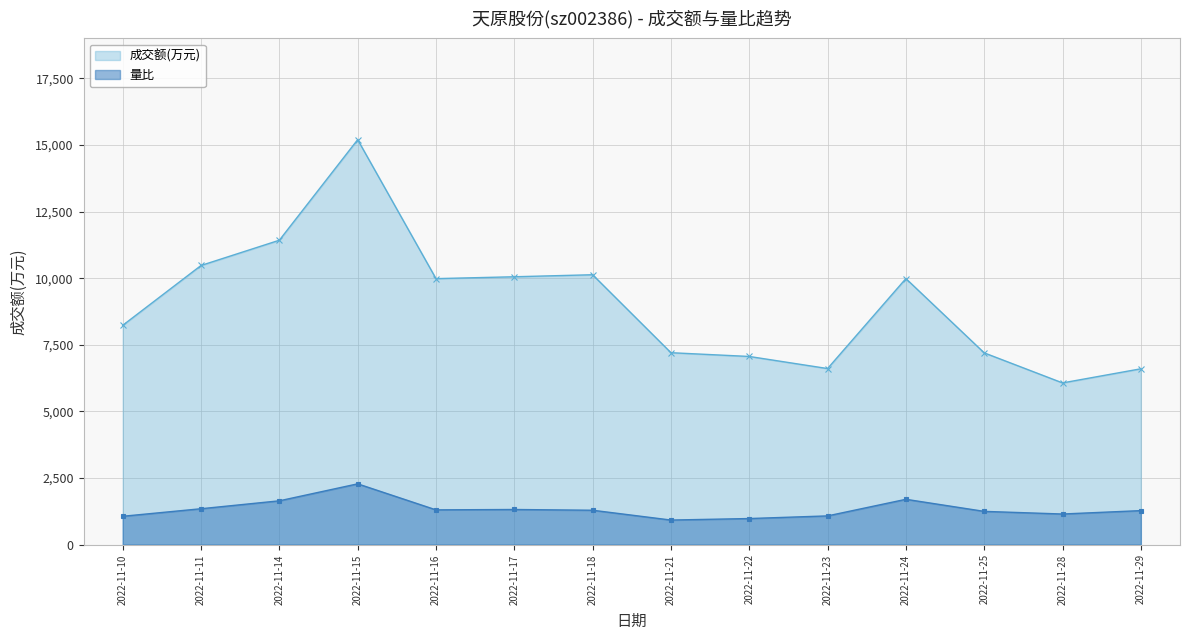

What is the difference between the second highest and minimum values in the 量比 series?

778.9